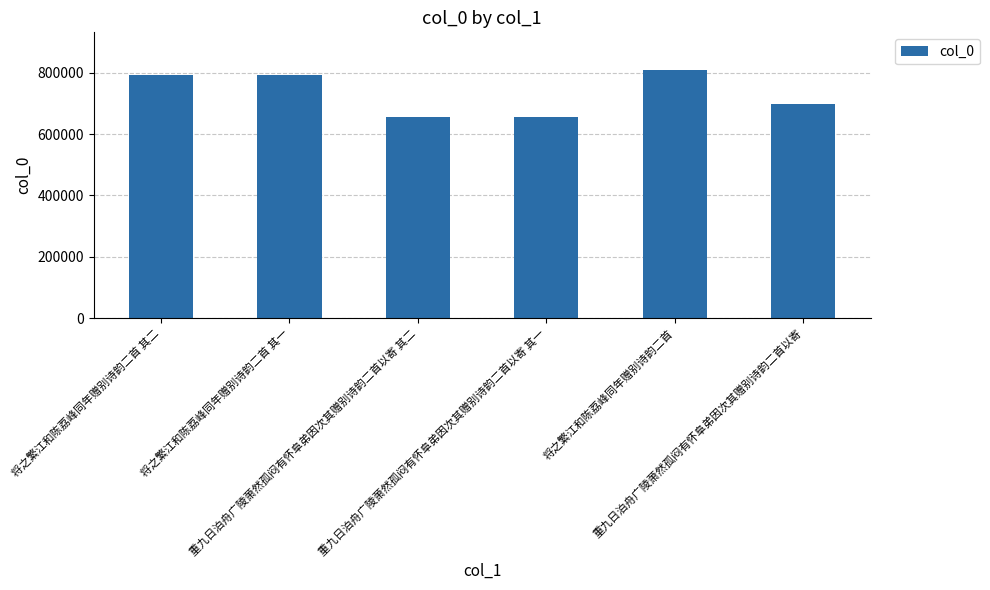

Is it true that the value at 将之繁江和陈荔峰同年赠别诗韵二首 其二 is 1272871?

False